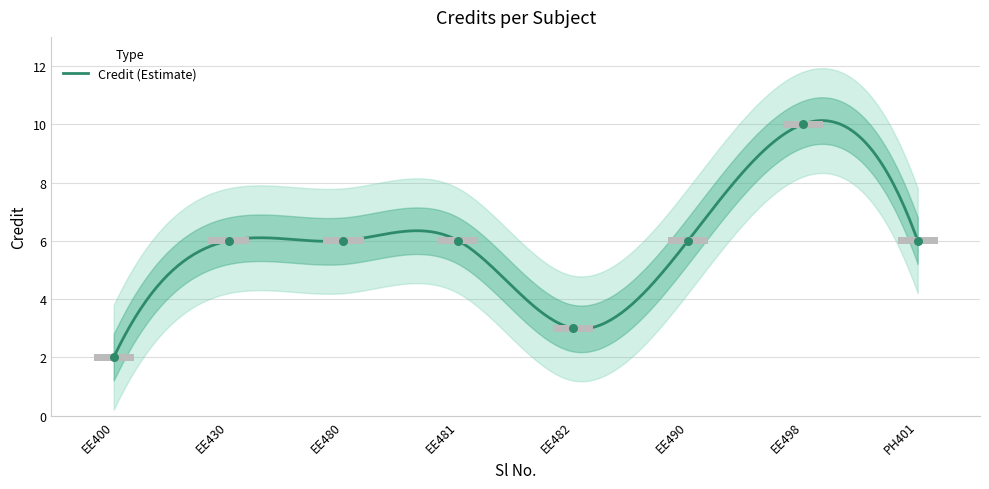

Between EE430 and EE490, which is larger?

EE430